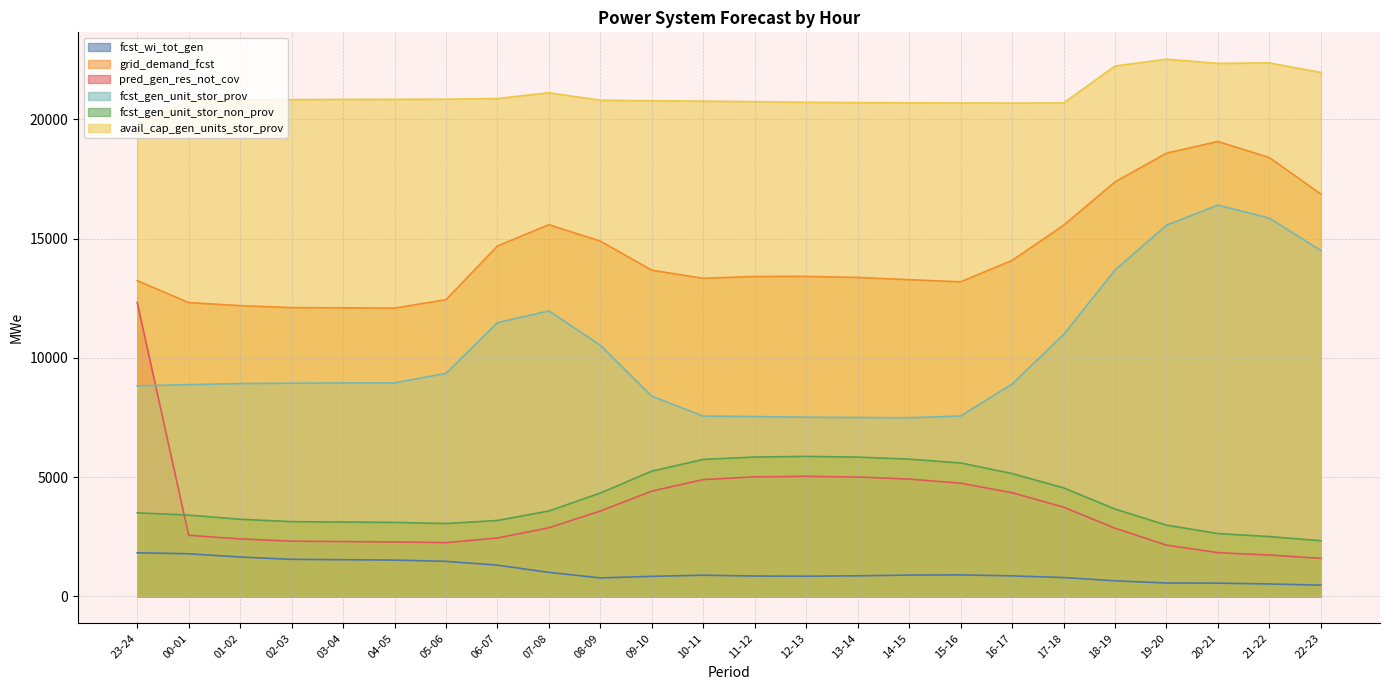

What is the approximate value of fcst_wi_tot_gen at 04-05, to the nearest 10?

1520